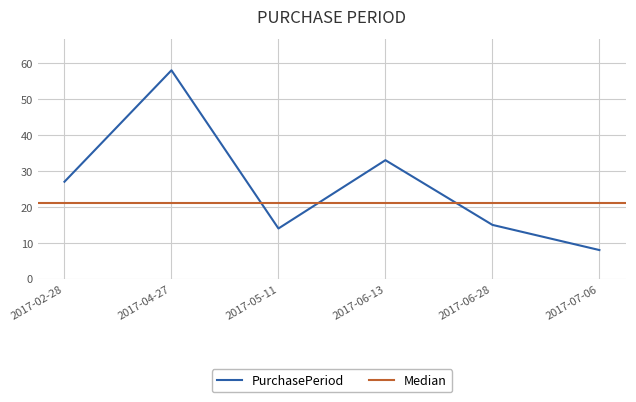

What is the difference between the values at 2017-06-28 and 2017-02-28?

12